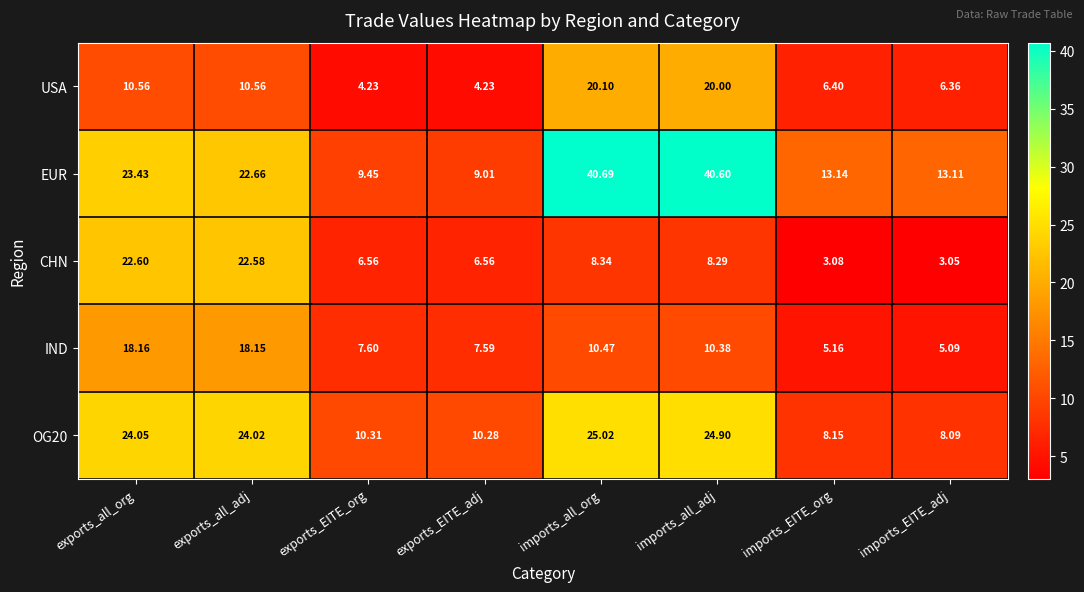

At which label is EUR closest to 24?

exports_all_org